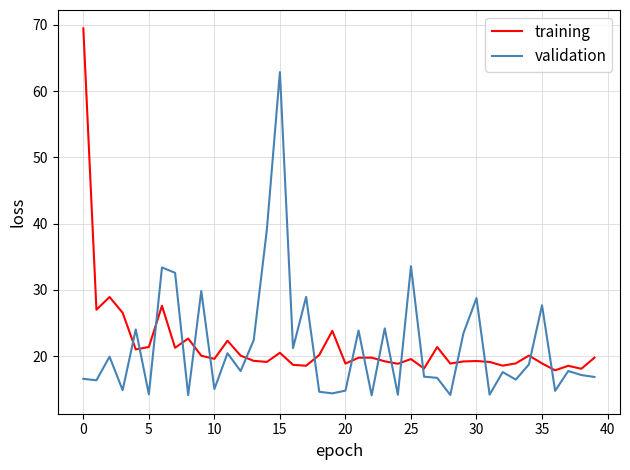

Which series has the widest spread of values?

training